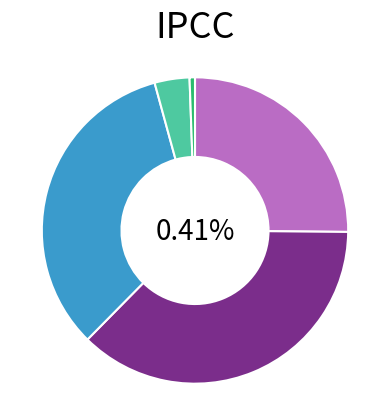

To the nearest percent, what portion does B类 represent?

37%